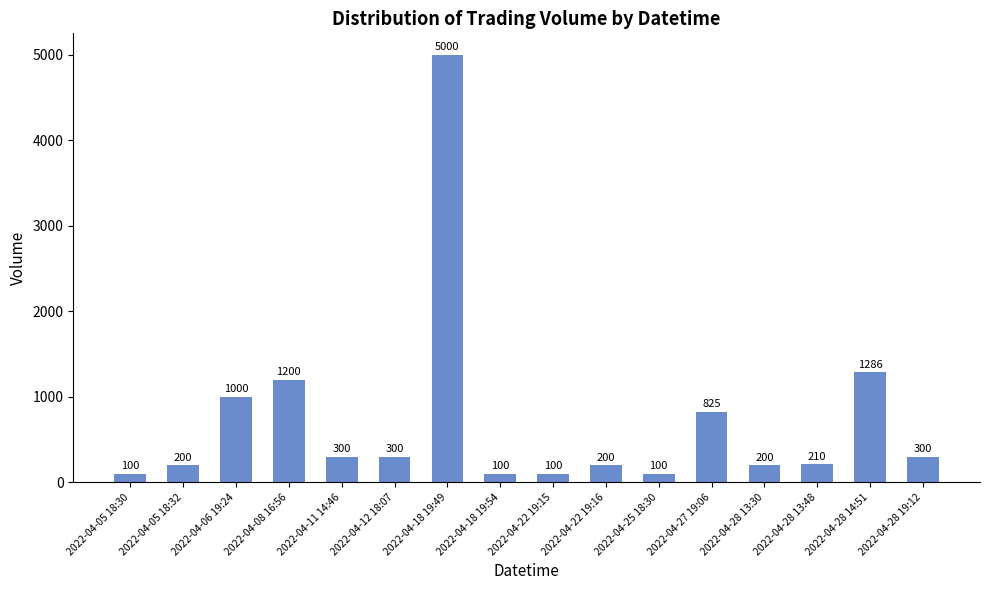

What is the change in value from 2022-04-05 18:32 to 2022-04-22 19:15?

-100